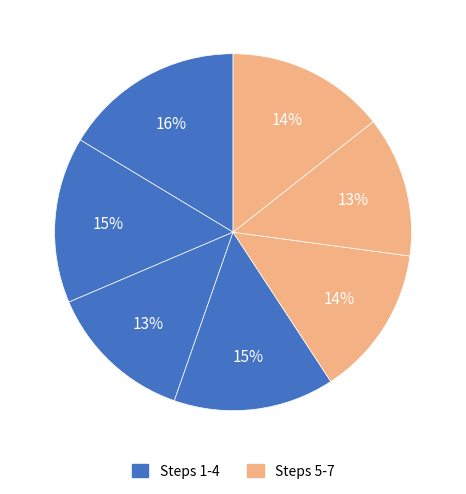

Does any single category account for the majority?

No